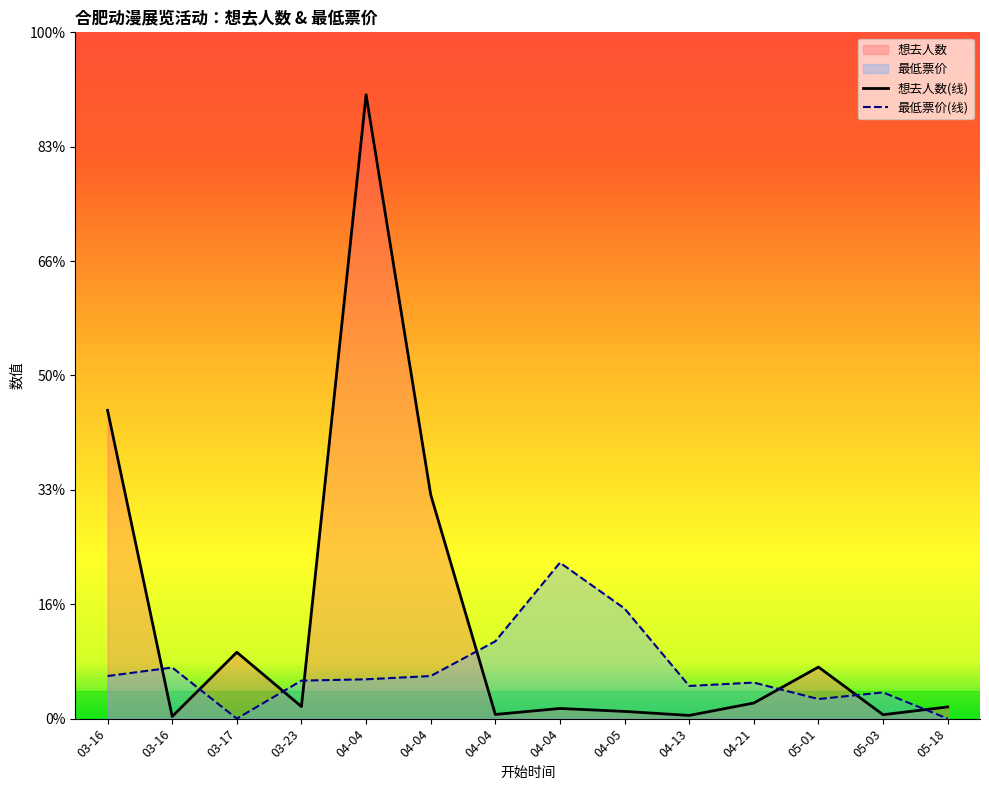

What is the difference between the maximum and minimum values in the 想去人数 series?

5979.4